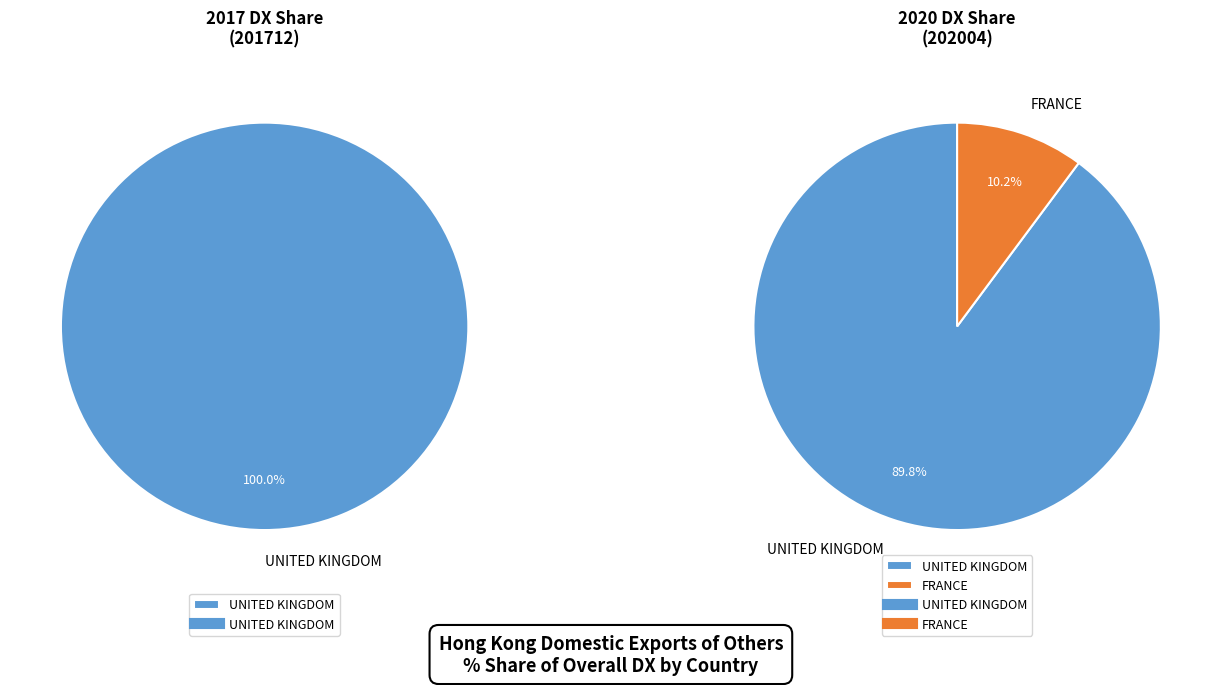

How many slices are in this pie chart?

2